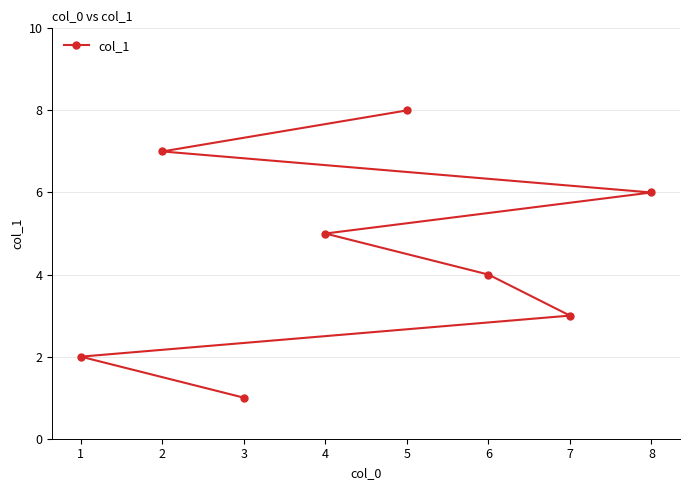

List the labels in order of value, largest first.

5, 2, 8, 4, 6, 7, 1, 3